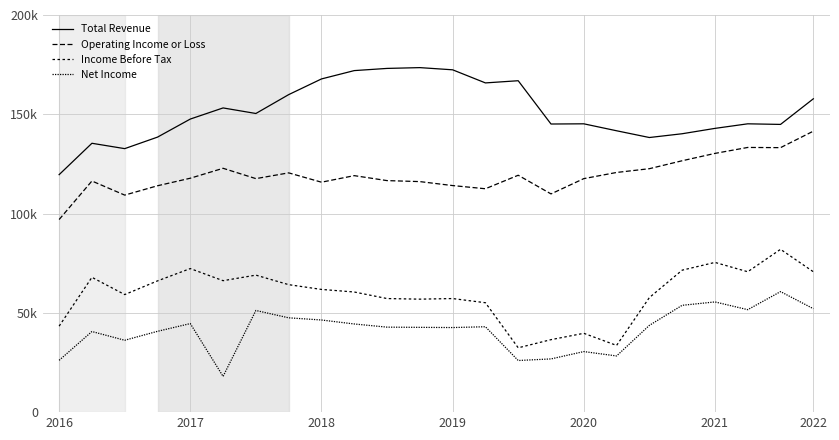

True or false: Income Before Tax and Total Revenue cross at least once.

False